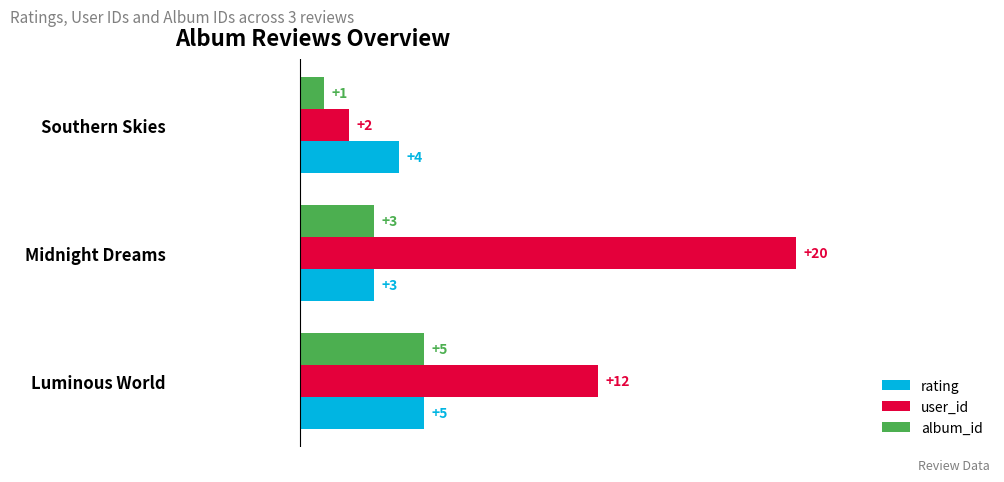

True or false: user_id has a value of 20 at Midnight Dreams.

True